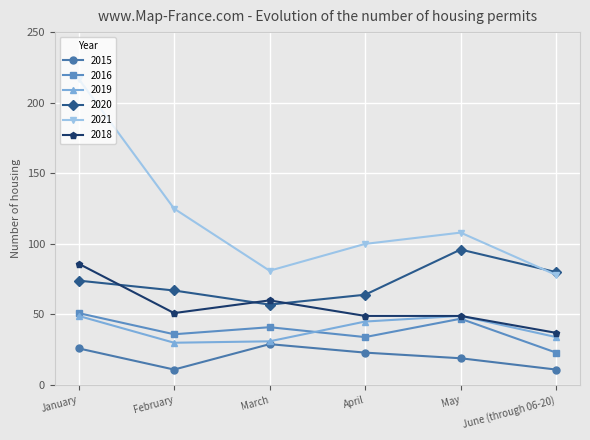

True or false: 2015 and 2016 cross at least once.

False